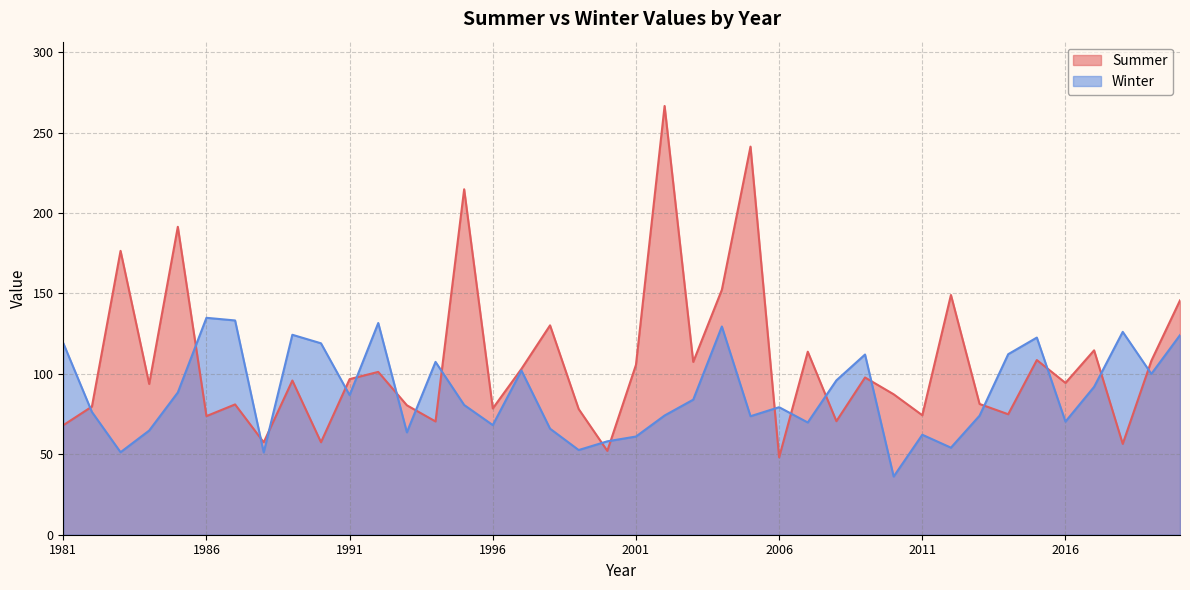

What is the value of the Summer point at the 13th from the left?

80.5